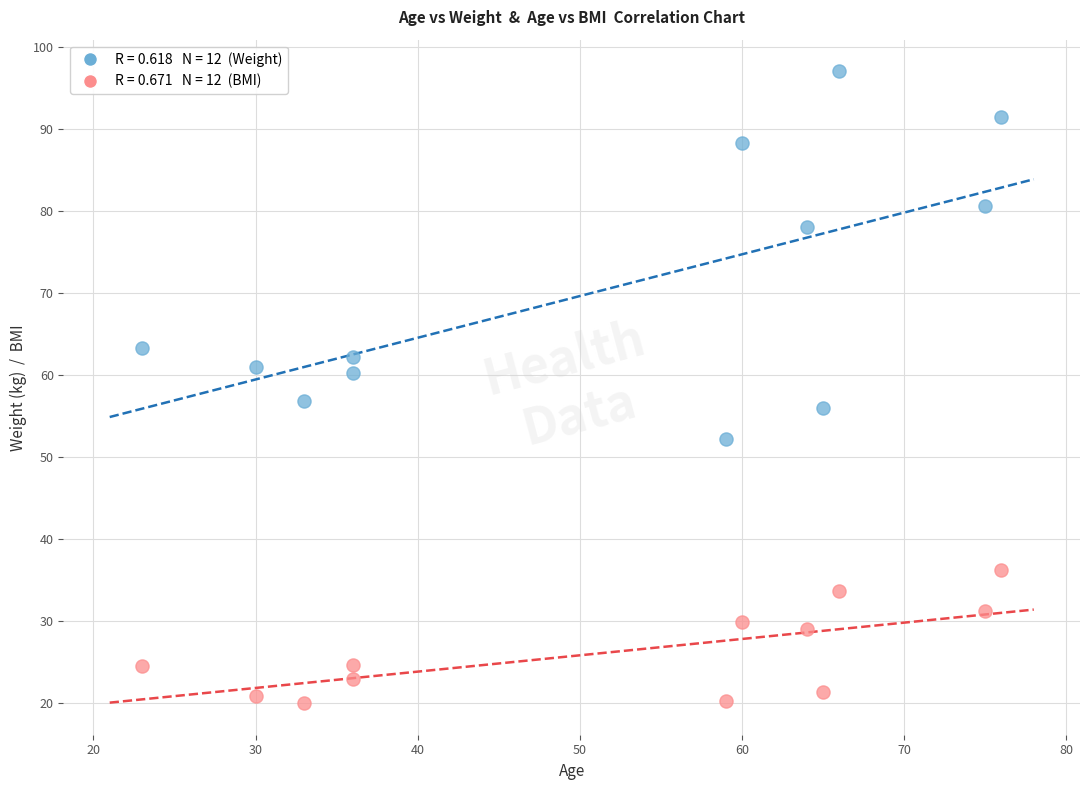

Across all data points, what is the range of Y values (max minus min)?

77.0